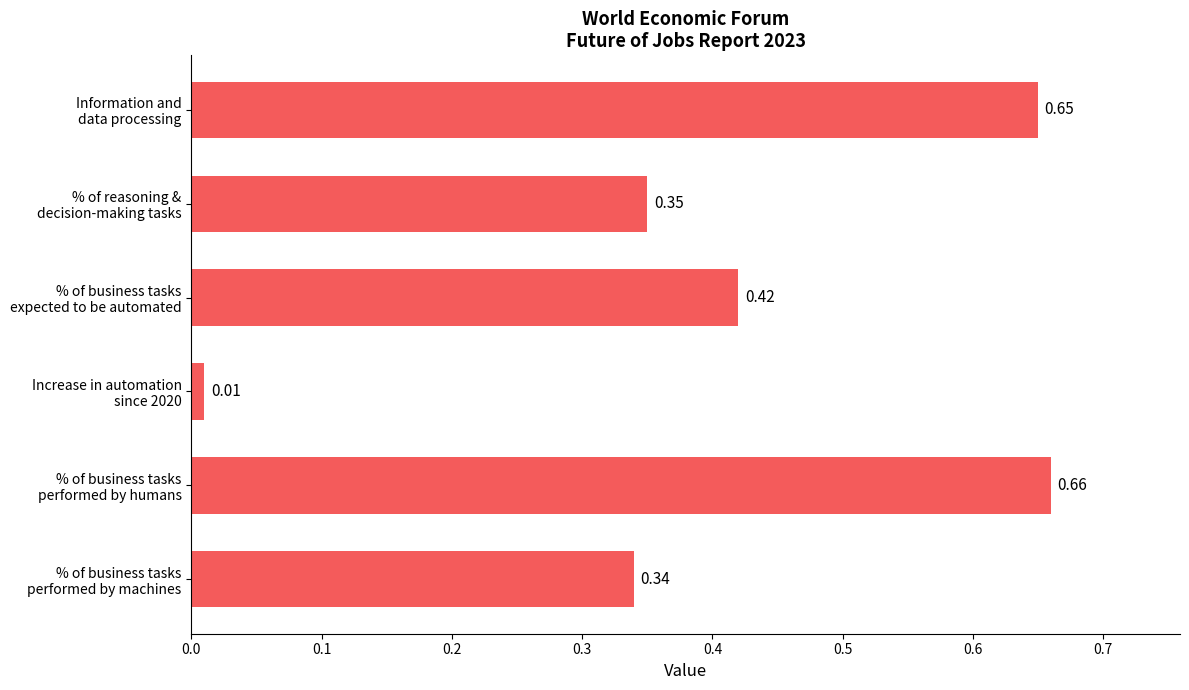

What is the sum of all values?

2.4